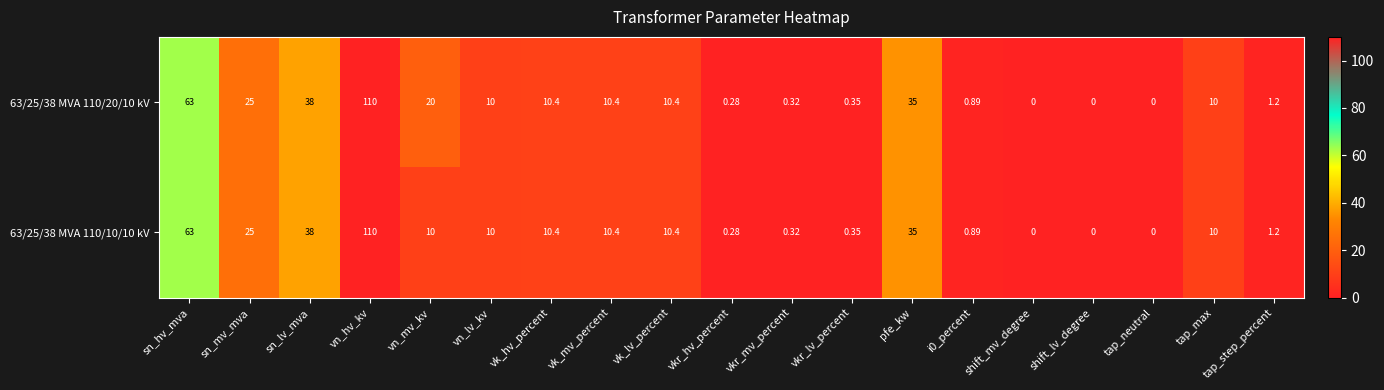

Where is 63/25/38 MVA 110/10/10 kV nearest to the value 55?

sn_hv_mva